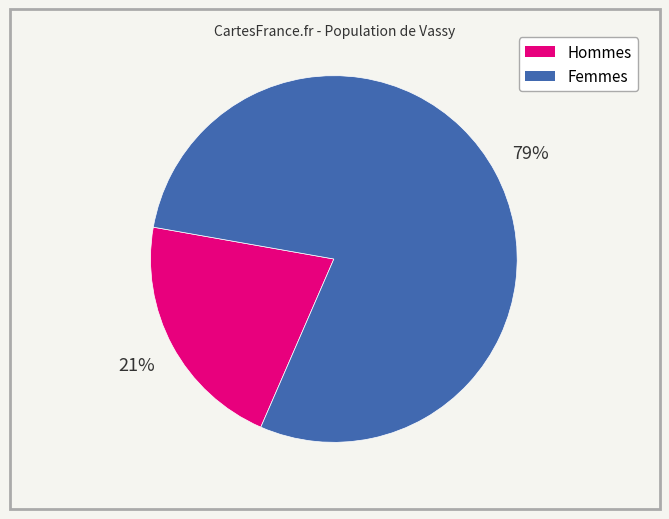

Is there a majority slice in this chart?

Yes